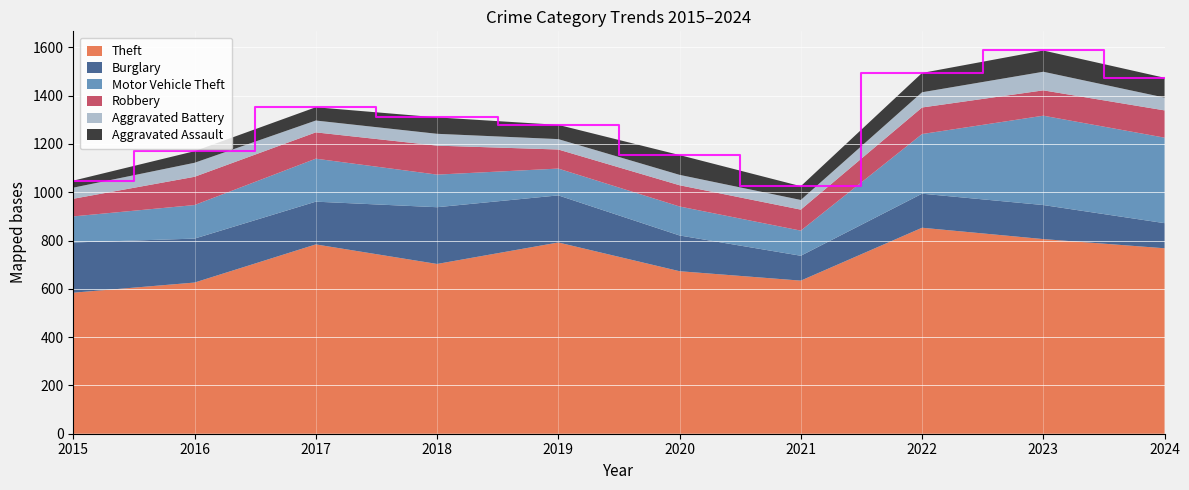

Reading left to right, what are all the values shown in this chart?

Theft: 2015=584	2016=626	2017=784	2018=703	2019=792	2020=673	2021=634	2022=853	2023=806	2024=768
Burglary: 2015=208	2016=182	2017=177	2018=235	2019=195	2020=148	2021=103	2022=141	2023=141	2024=104
Motor Vehicle Theft: 2015=108	2016=139	2017=178	2018=135	2019=111	2020=120	2021=104	2022=247	2023=370	2024=354
Robbery: 2015=73	2016=117	2017=109	2018=120	2019=79	2020=88	2021=87	2022=110	2023=105	2024=113
Aggravated Battery: 2015=46	2016=58	2017=49	2018=49	2019=43	2020=43	2021=40	2022=63	2023=77	2024=53
Aggravated Assault: 2015=29	2016=48	2017=55	2018=68	2019=59	2020=82	2021=57	2022=80	2023=88	2024=82